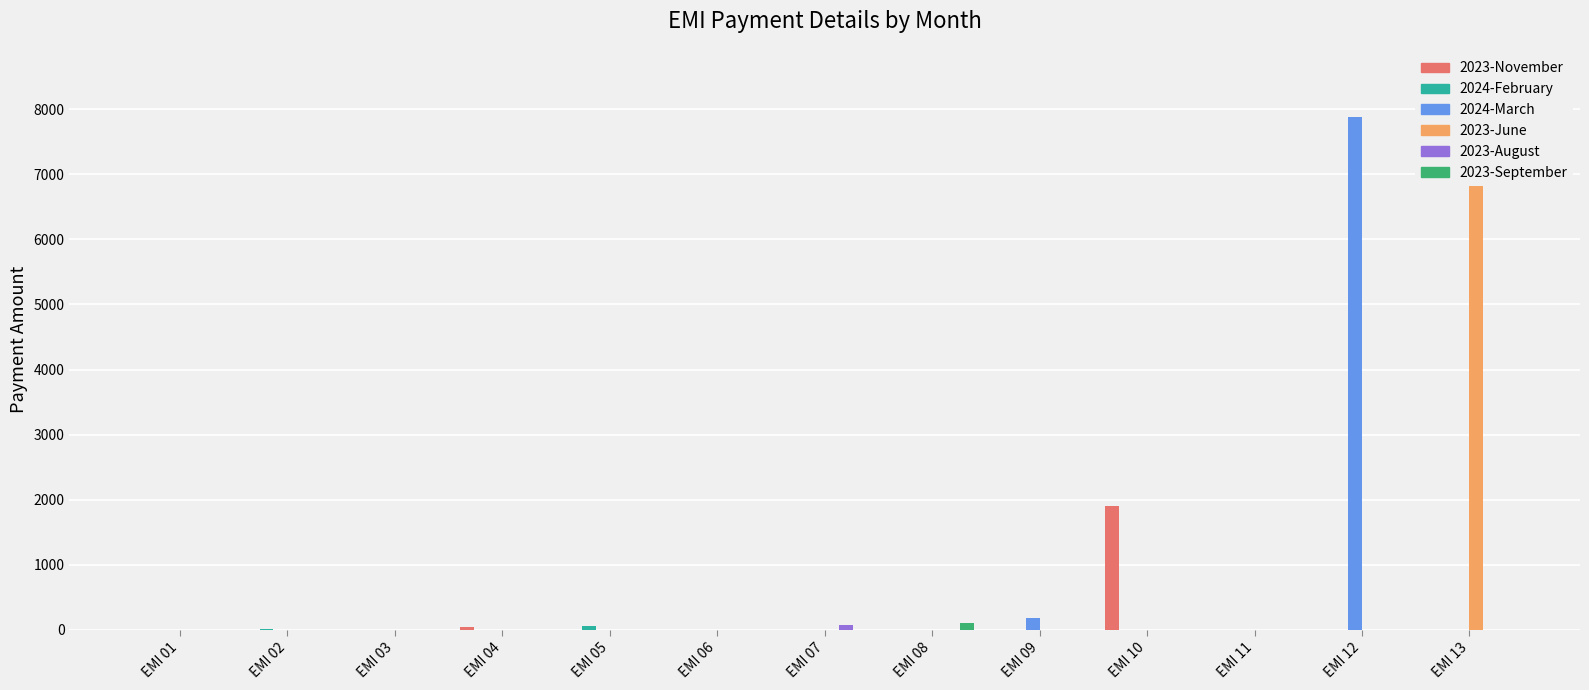

How many groups of bars are there?

13